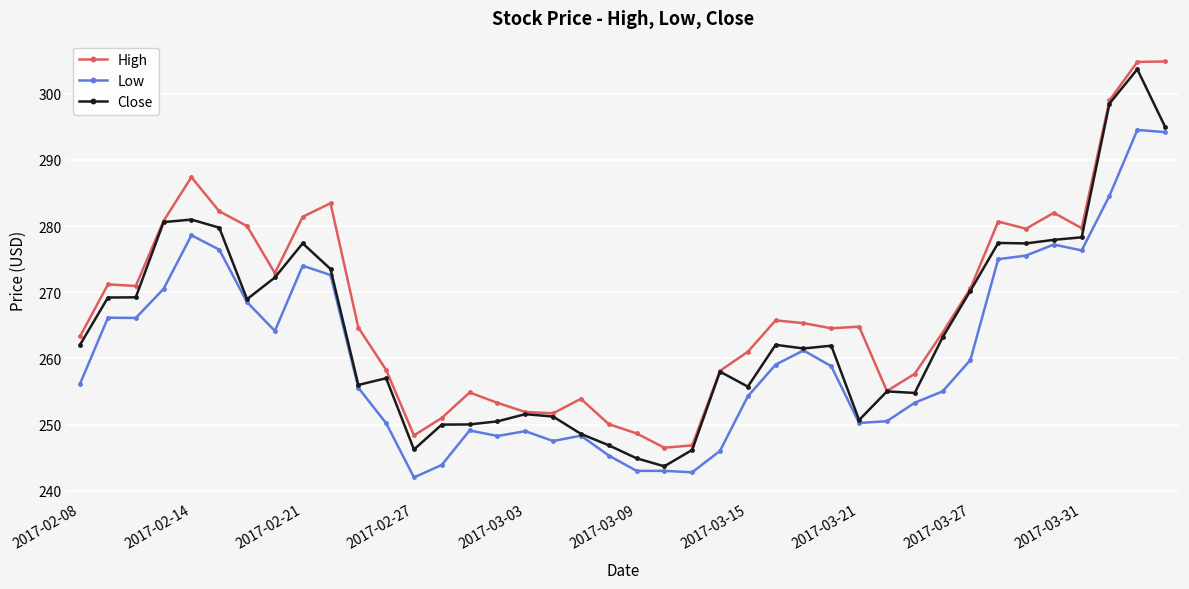

What is the value of the High point at the 38th from the left?

299.0